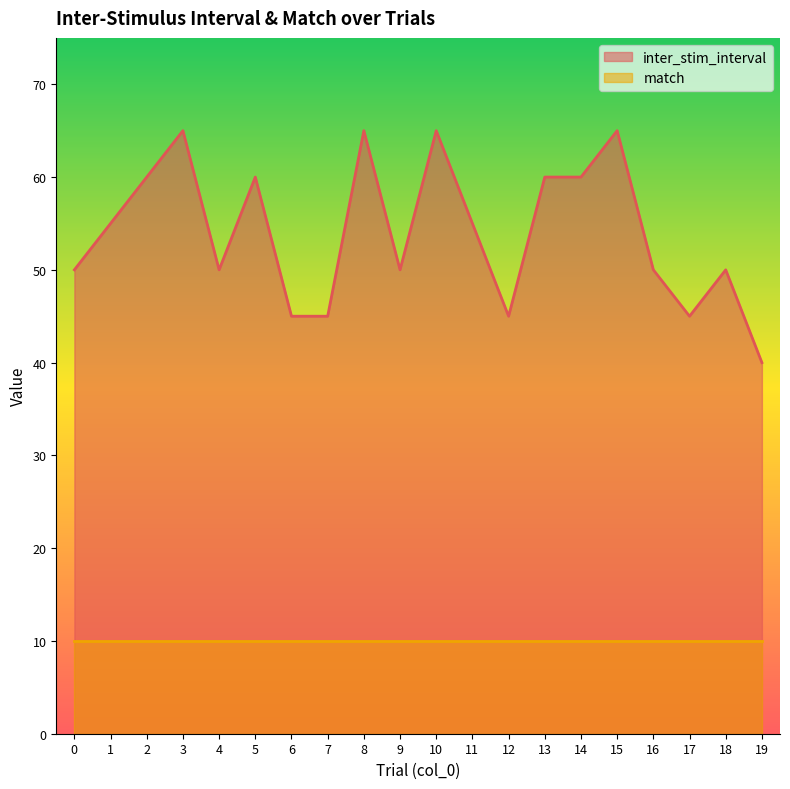

What are all the series names shown in the legend?

inter_stim_interval, match